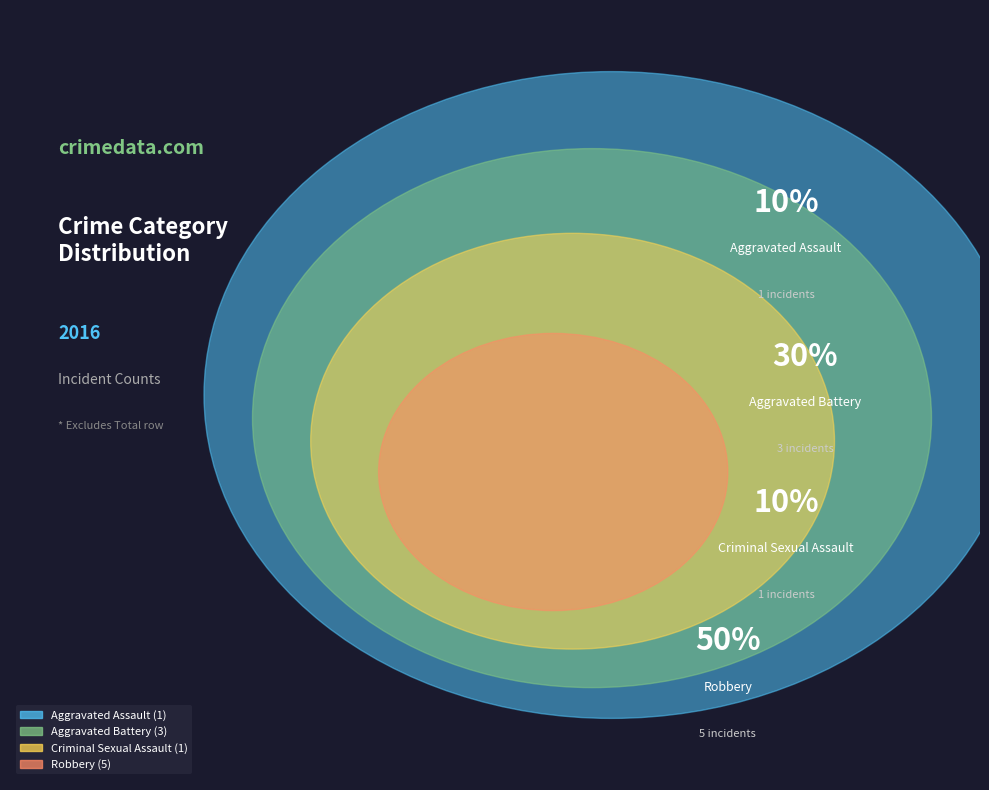

Does any single category account for the majority?

No